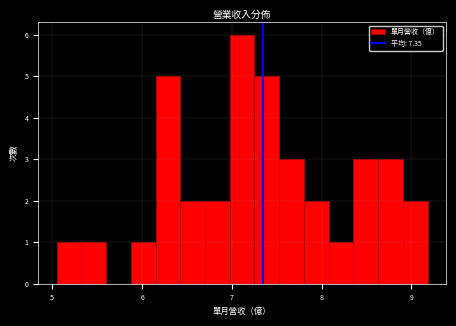

Around what value on the x-axis is the tallest bar? Give the approximate position of its centre, as read against the axis.

7.1